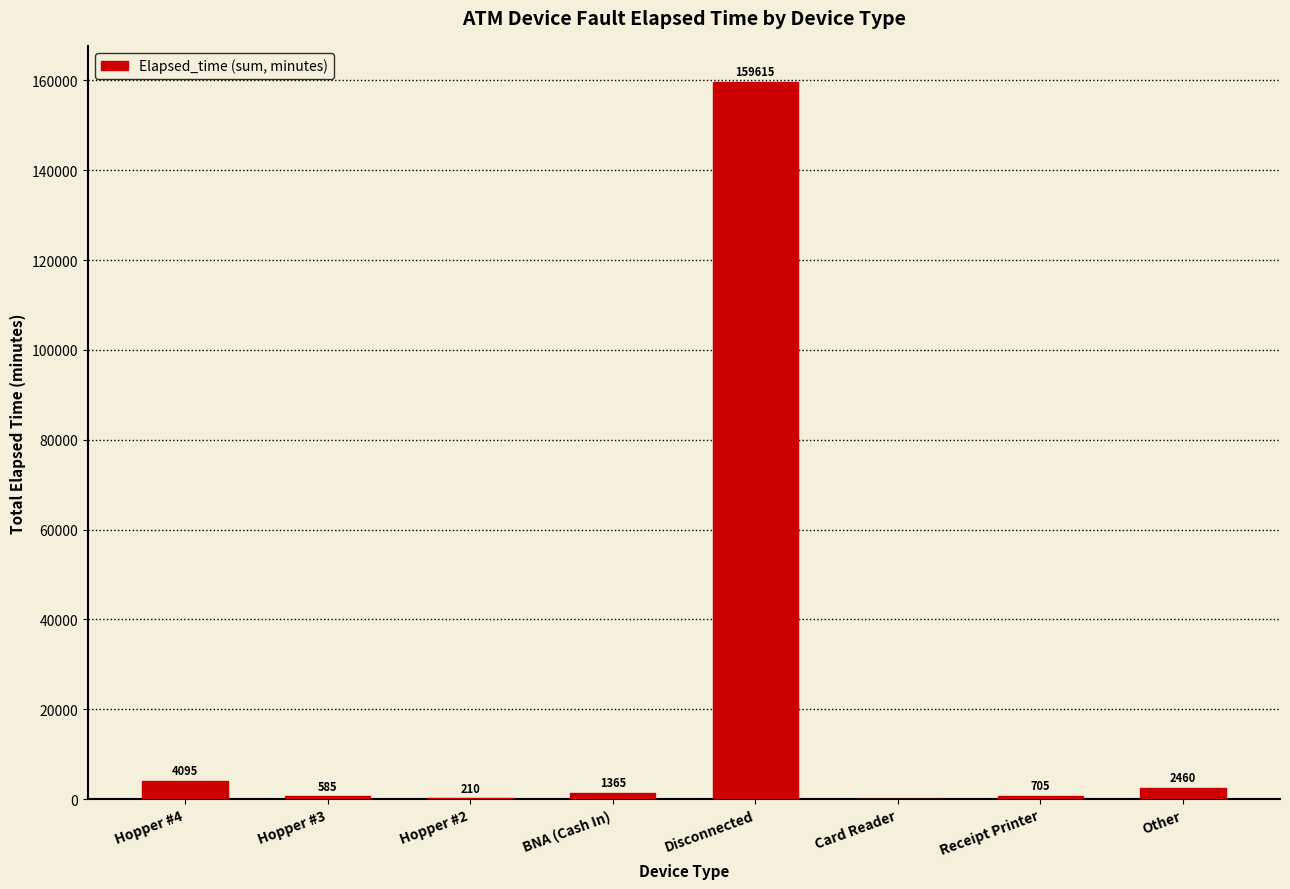

At which label does the data first exceed 1365?

Hopper #4